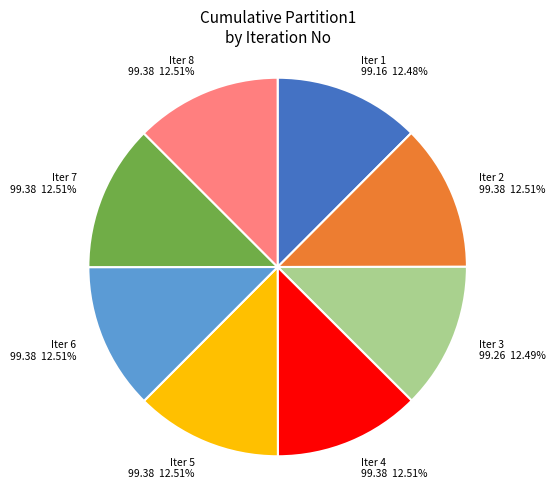

Is there any slice that represents more than half of the pie?

No